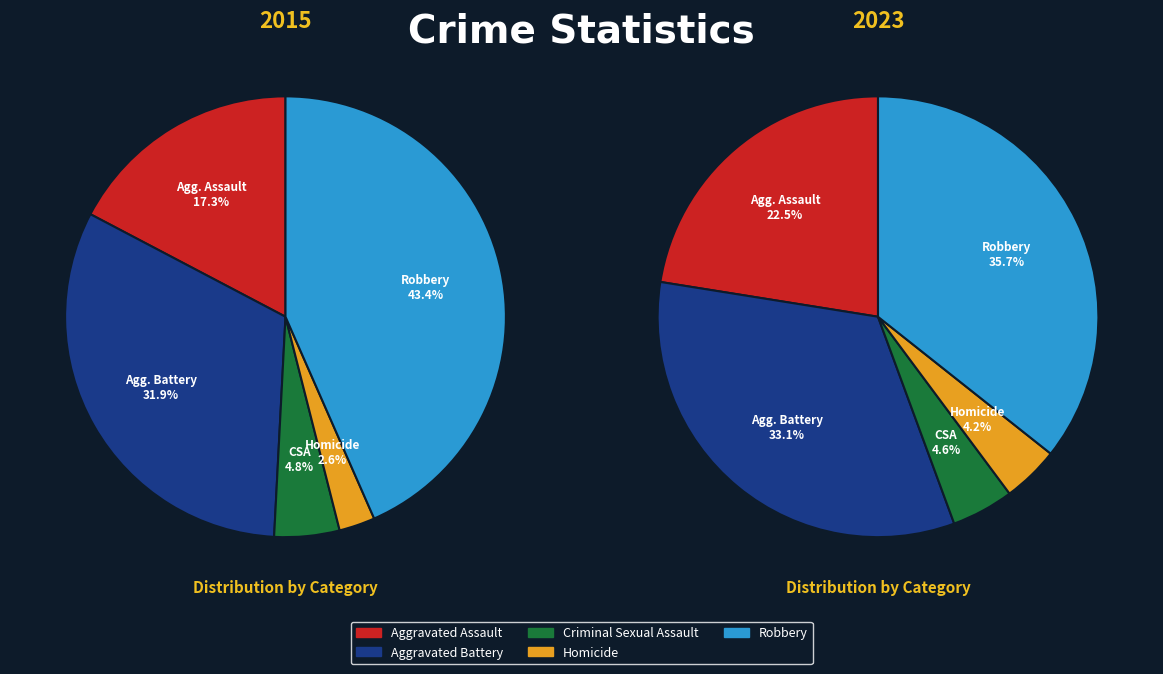

What is the total percentage of Robbery and Aggravated Battery?

75.3%